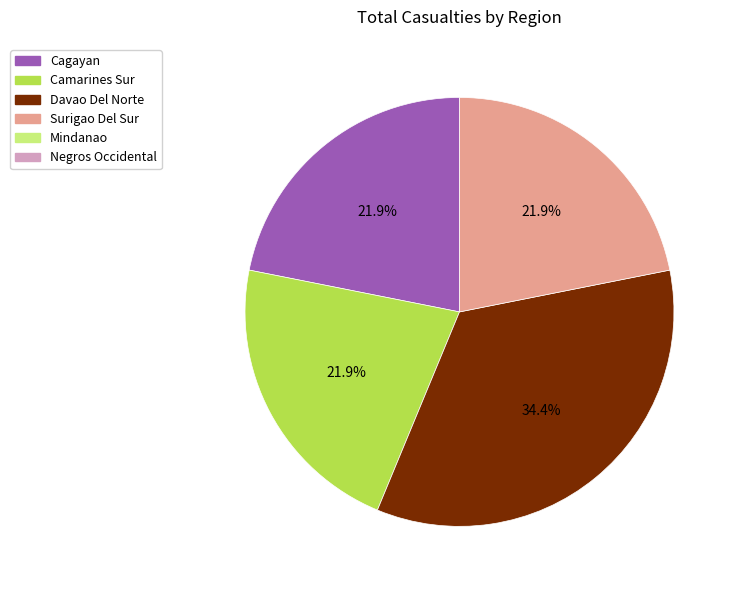

Does any single category account for the majority?

No